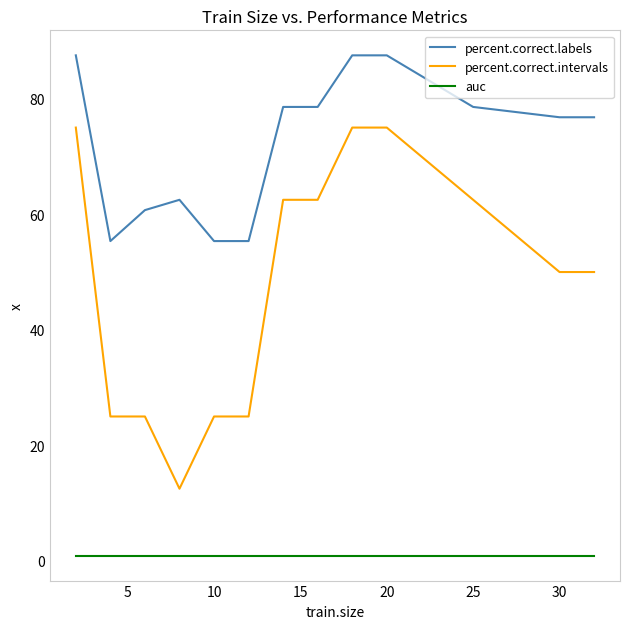

At how many categories does at least one series exceed 79?

3